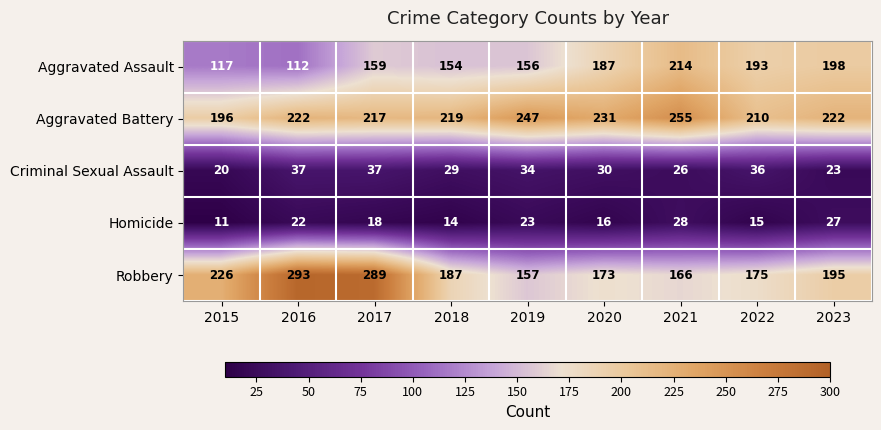

At which category is the sum across all series the highest?

2017